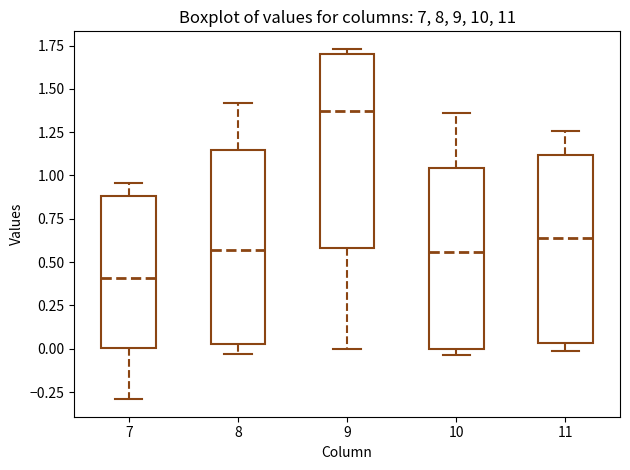

Reading left to right, transcribe this box plot: for each box, give where its median line is, the range the box spans, and where its two whiskers end, as read against the y-axis. The values are not printed on the chart, so give them approximately, as read against the axis.

7: median 0.40, box 0.00 to 0.90, whiskers -0.30 to 0.95
8: median 0.55, box 0.05 to 1.15, whiskers -0.05 to 1.40
9: median 1.35, box 0.60 to 1.70, whiskers 0.00 to 1.75
10: median 0.55, box 0.00 to 1.05, whiskers -0.05 to 1.35
11: median 0.65, box 0.05 to 1.10, whiskers 0.00 to 1.25